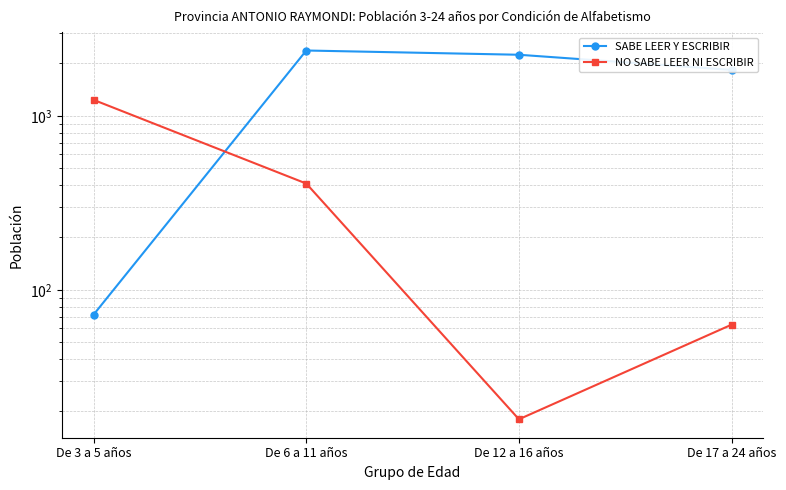

At how many categories does at least one series exceed 1076?

4